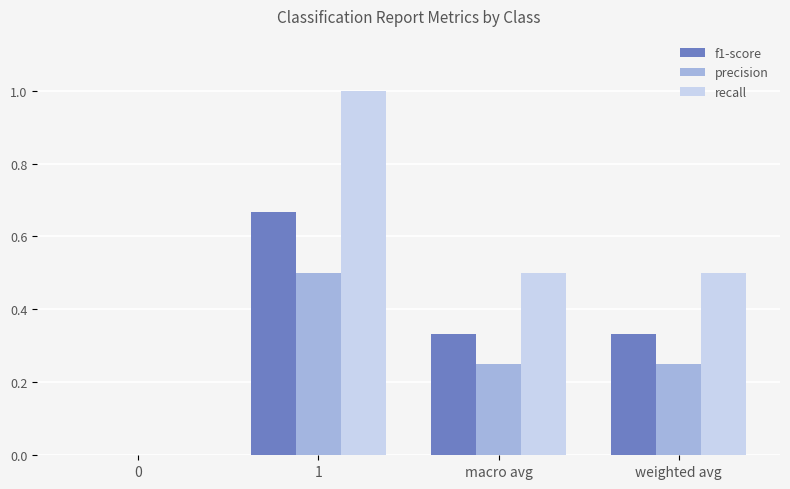

Count the recall values in the range 0 to 1.

4